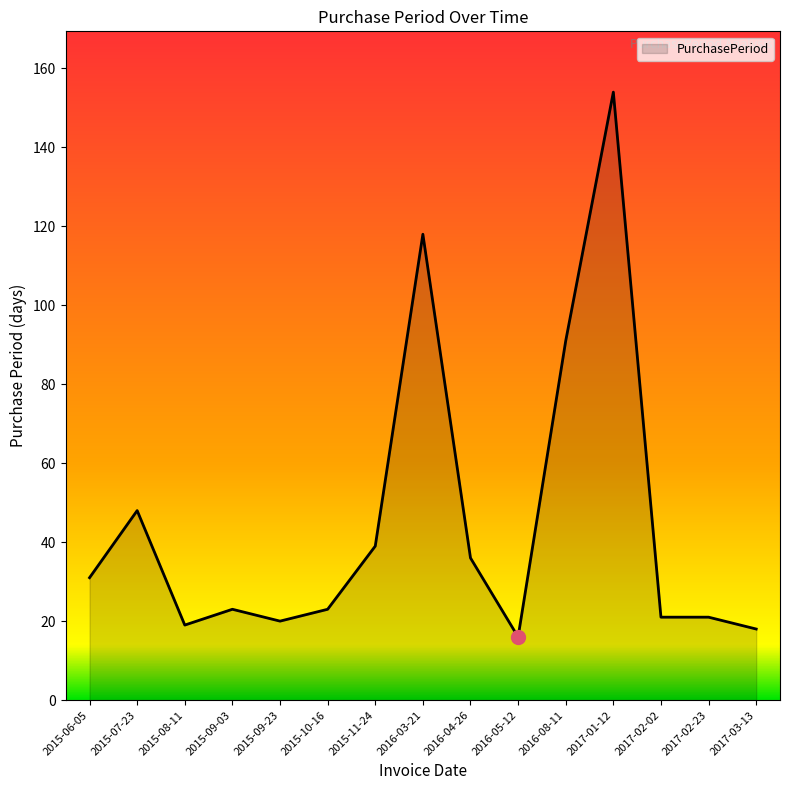

What is the change in value from 2016-04-26 to 2017-02-02?

-15